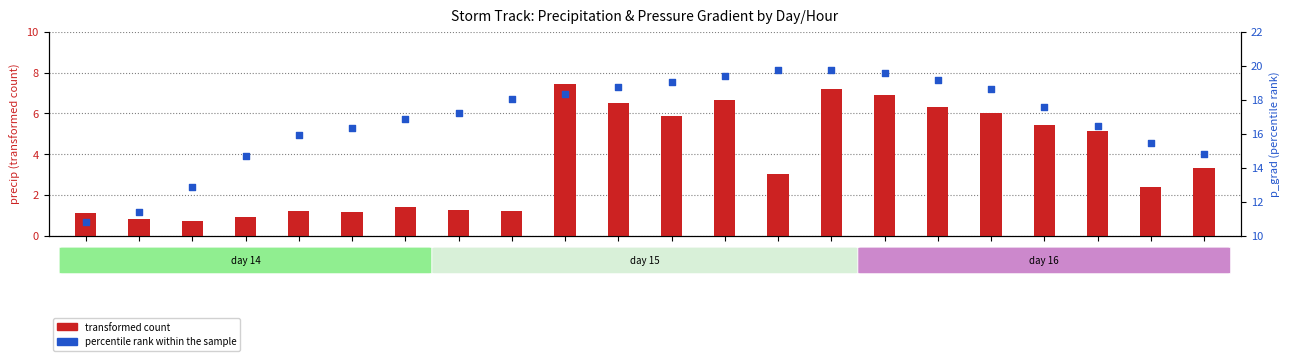

Which series has the largest total across all categories?

percentile rank within the sample